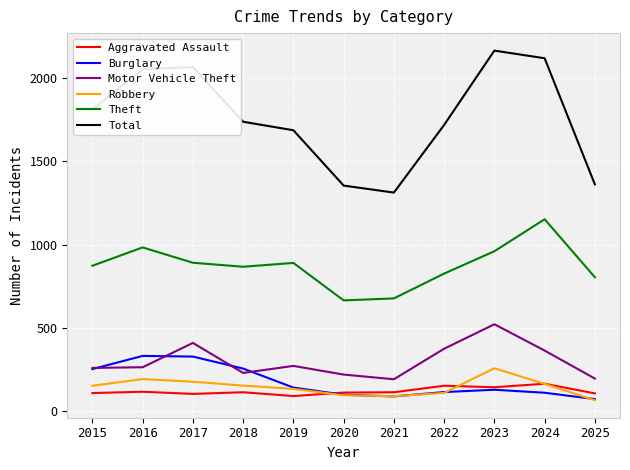

The Burglary series shows 178 at 2018. True or false?

False